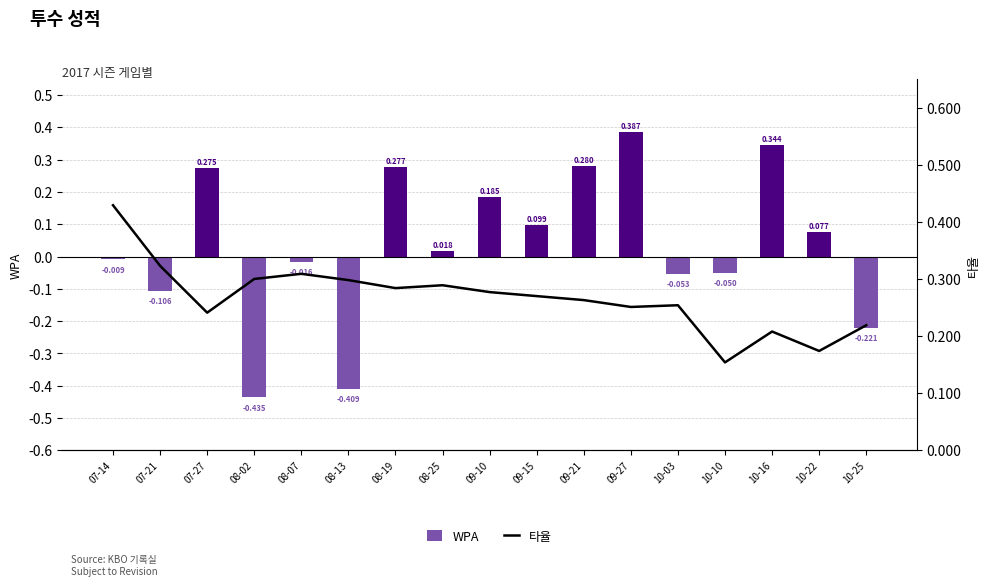

At which label is WPA closest to 0?

07-14